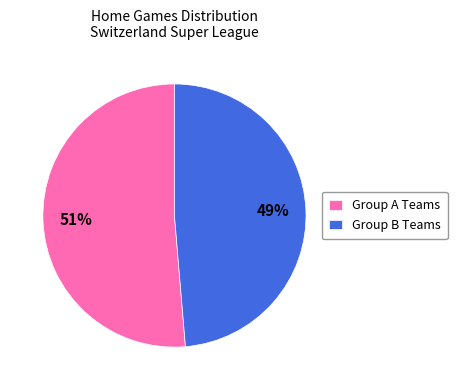

Rank the categories by value from lowest to highest.

Group B Teams, Group A Teams